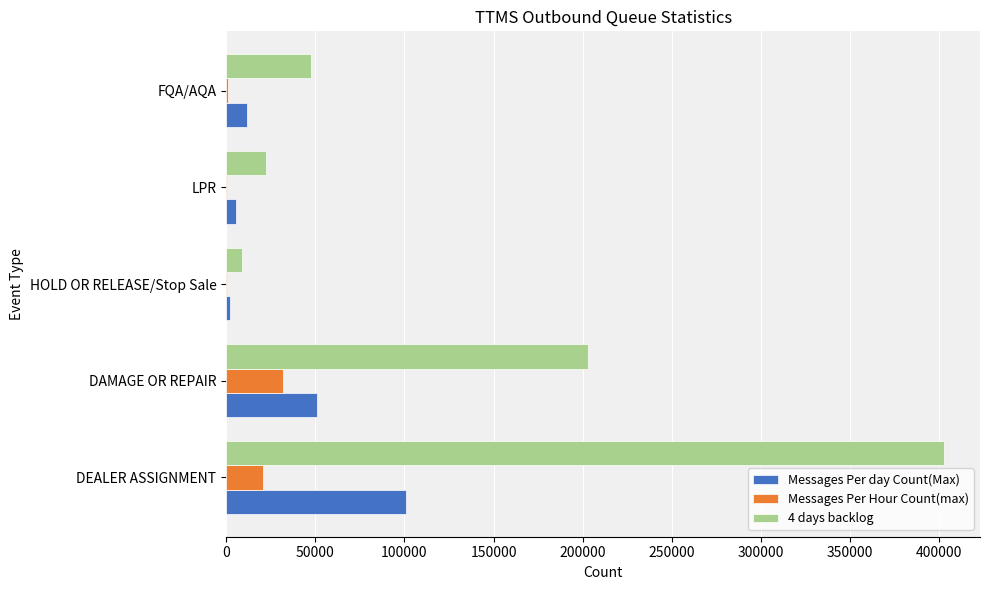

How many series are shown in this chart?

3